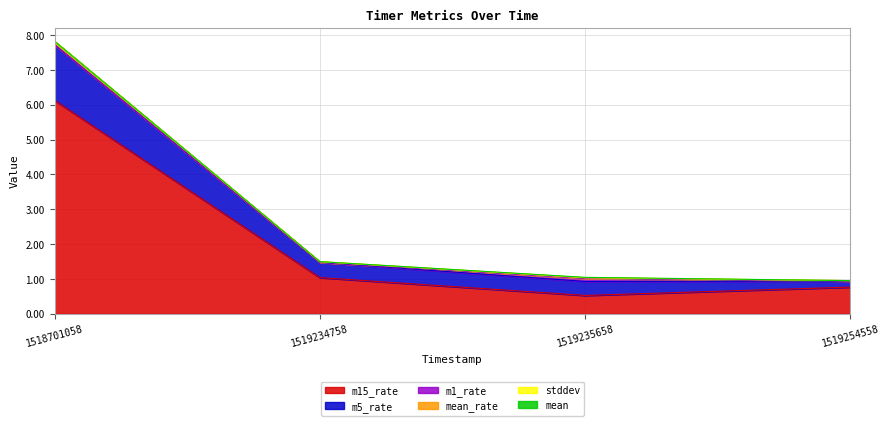

At which category is the sum across all series the highest?

1518701058